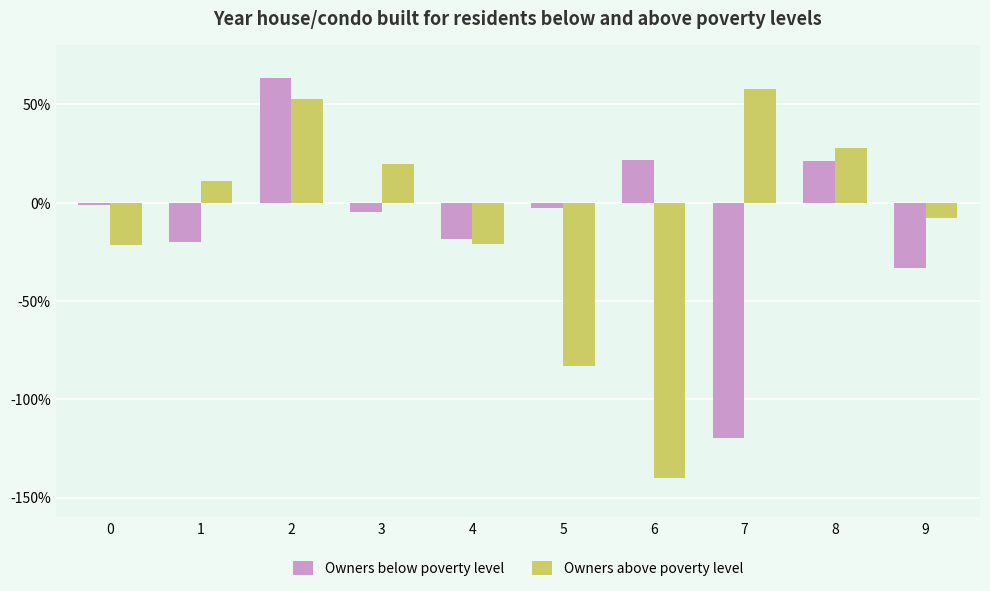

What is the value of the Owners below poverty level bar at the 2nd from the left?

-0.2